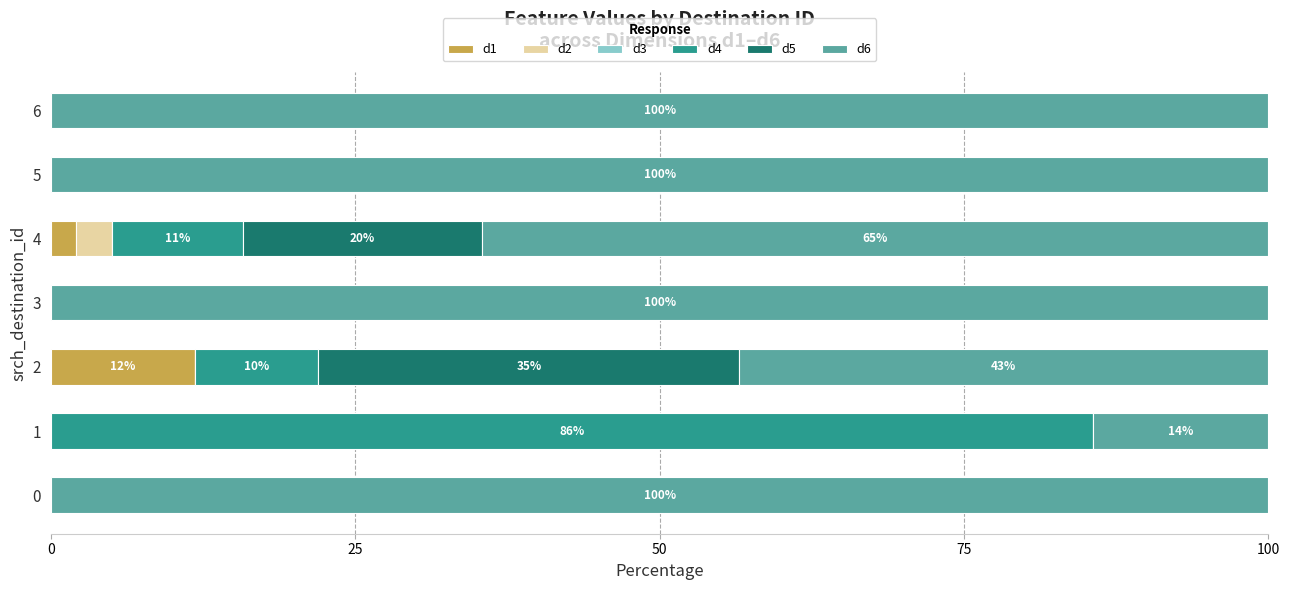

What is the total value across all series at 6?

100.0